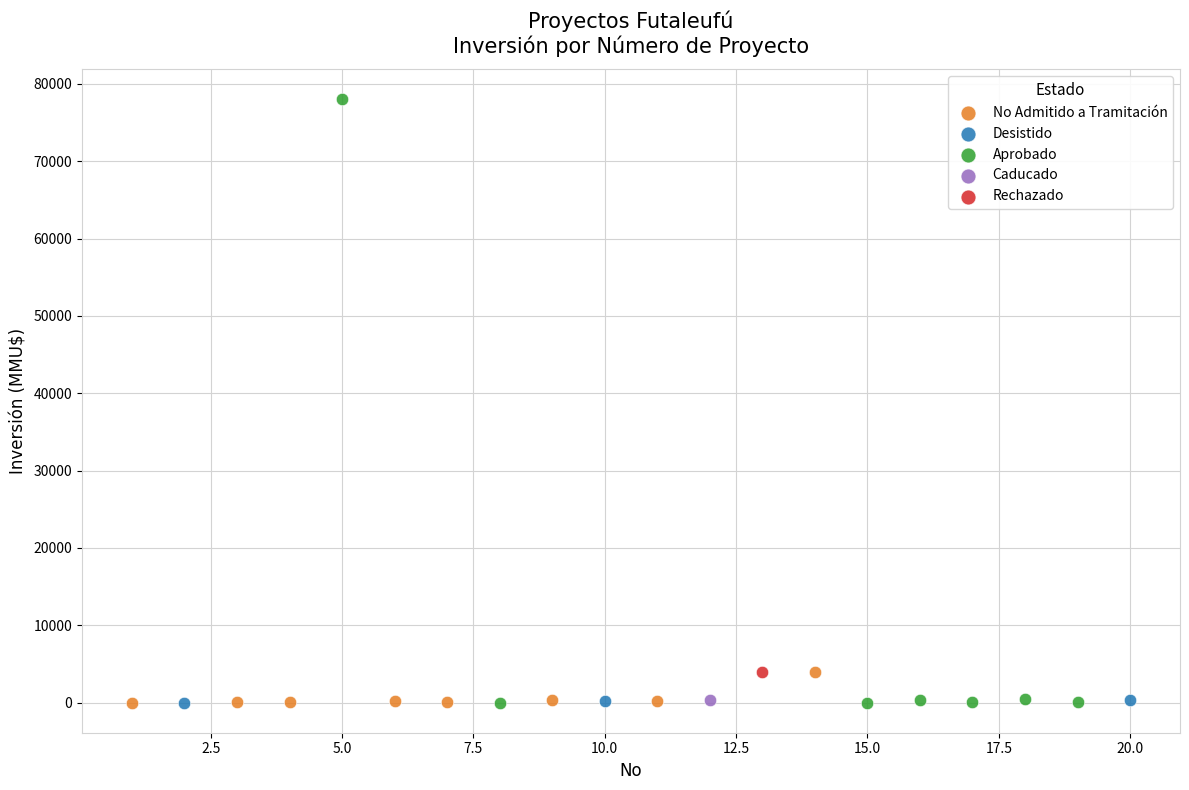

Which series reaches the maximum Y coordinate?

Aprobado